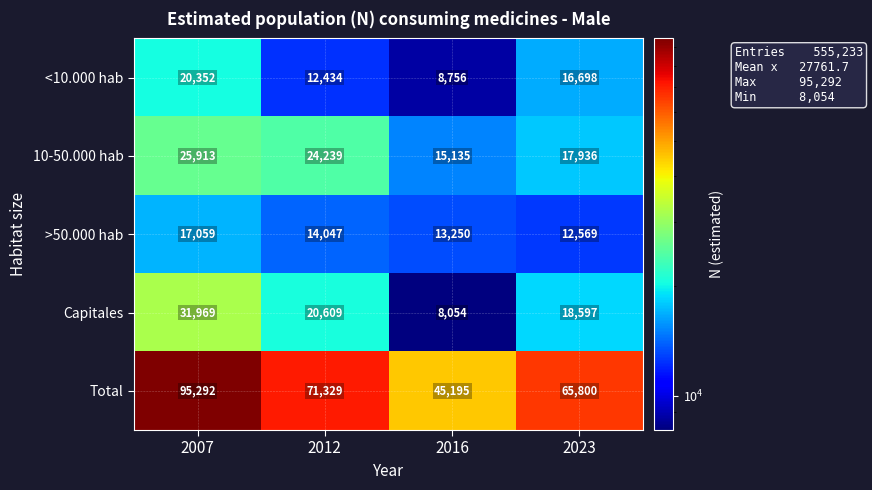

Is it true that 10-50.000 hab equals 7624 at 2016?

False